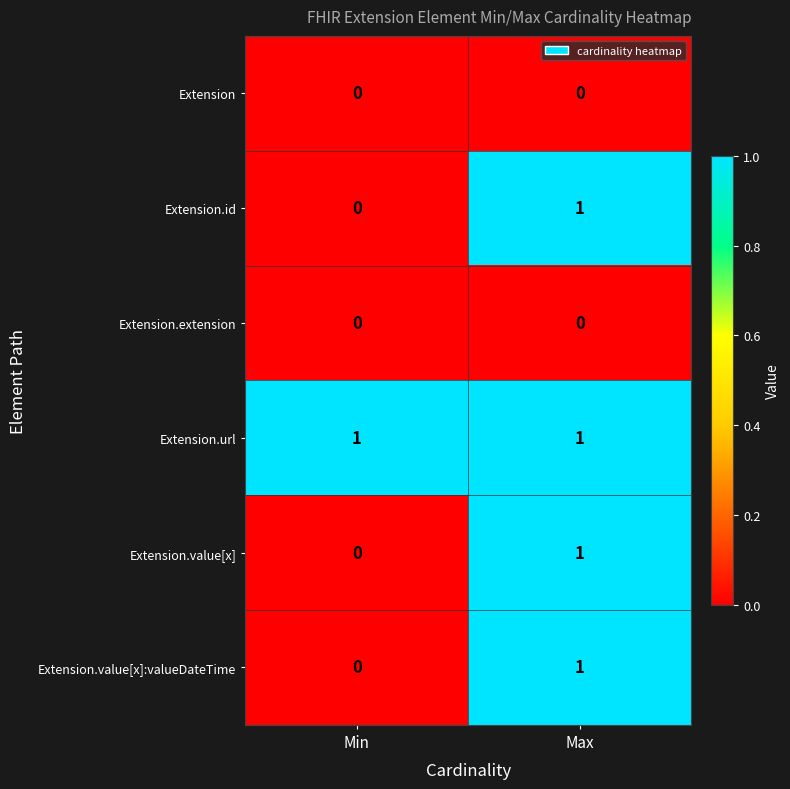

The value of Extension.value[x] at Min is -1. True or false?

False